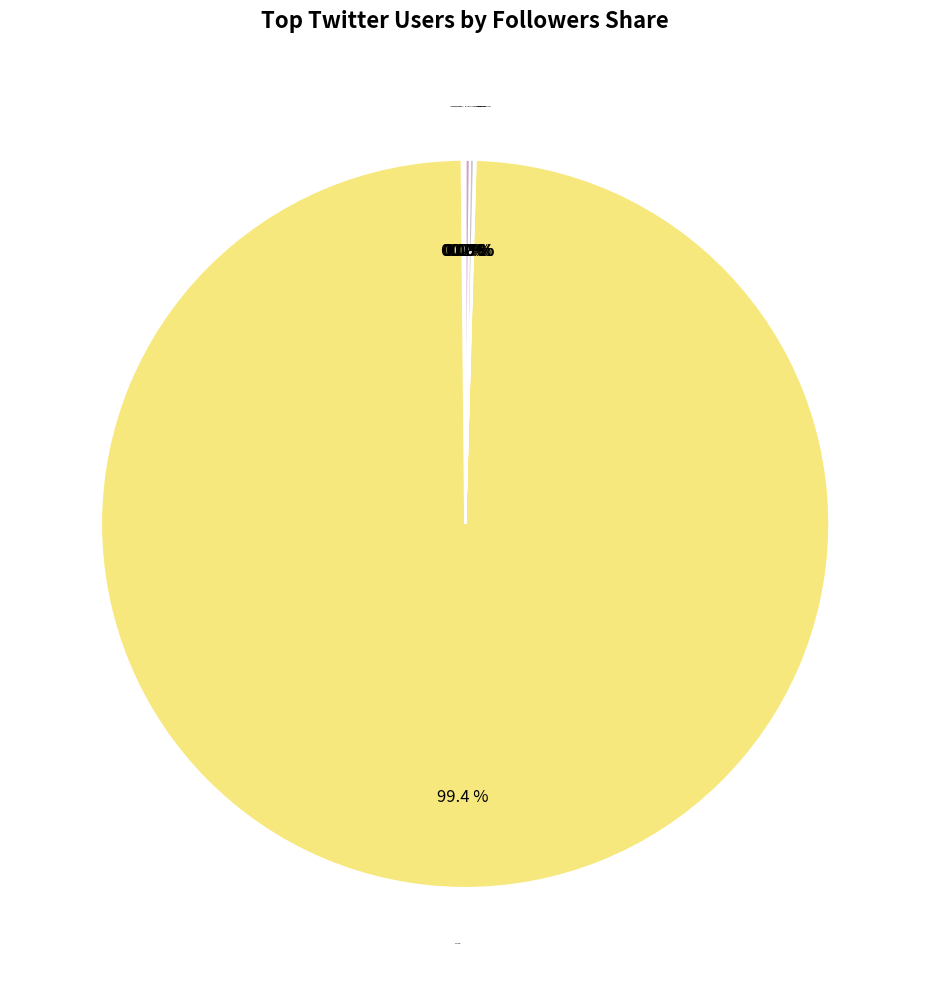

Which slice represents more than half of the pie?

DD News